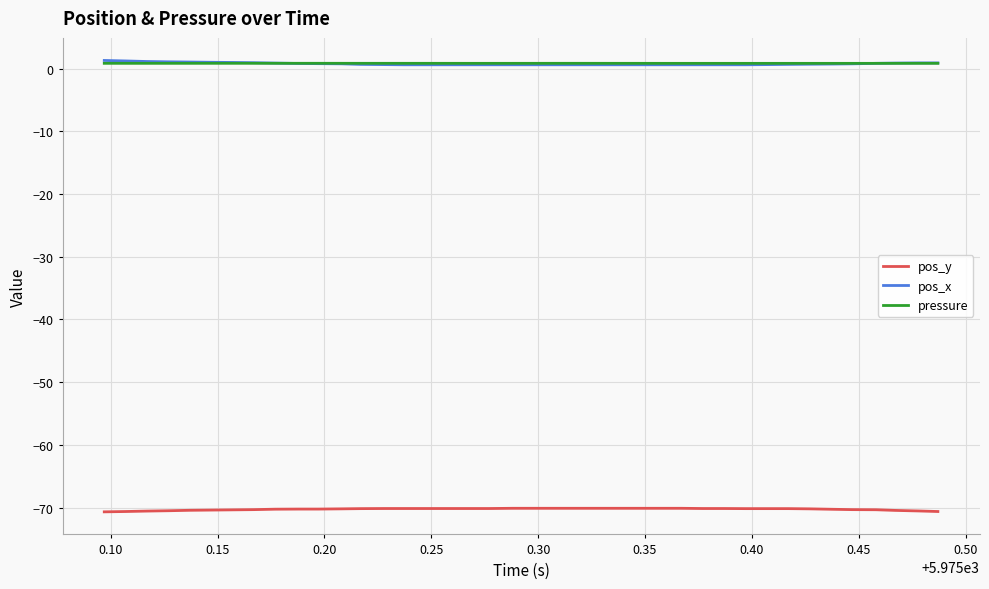

True or false: pos_x and pos_y cross at least once.

False